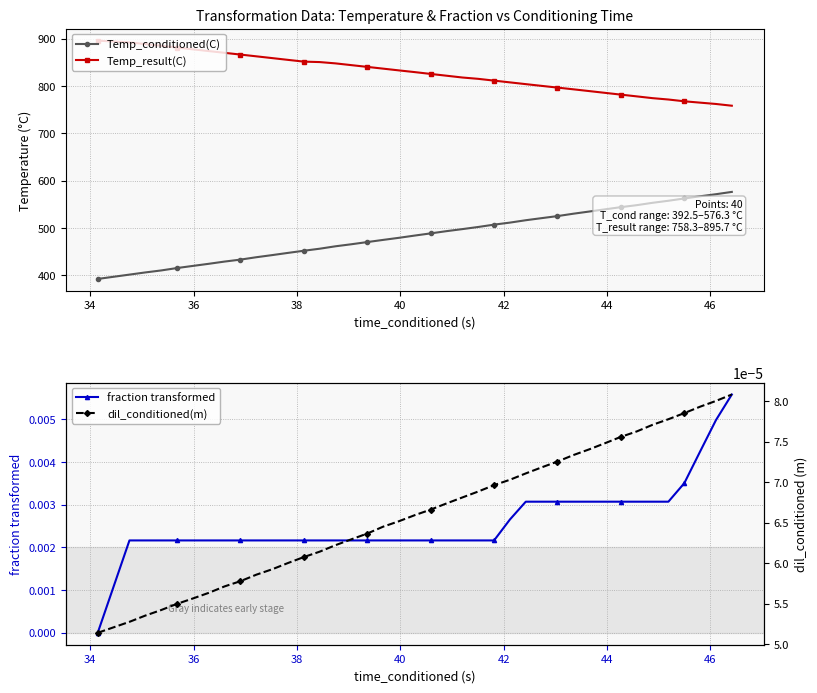

What is the difference between the second highest and second lowest values in the Temp_result(C) series?

130.1